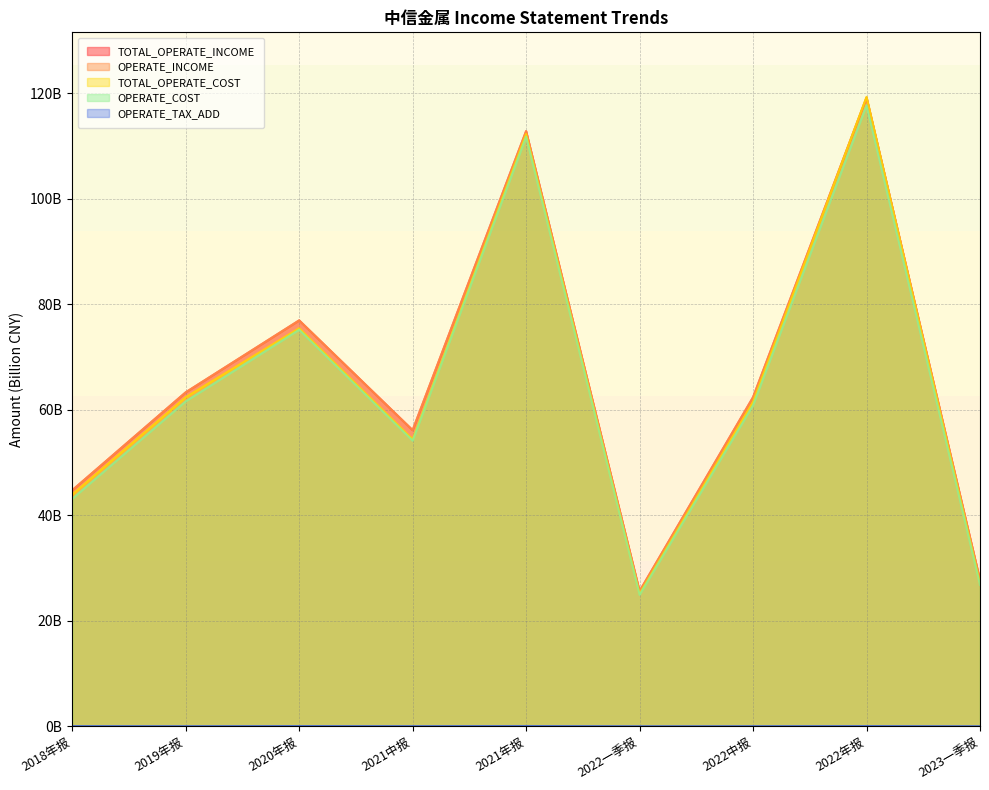

Is it true that TOTAL_OPERATE_INCOME equals 25.6 at 2022一季报?

True